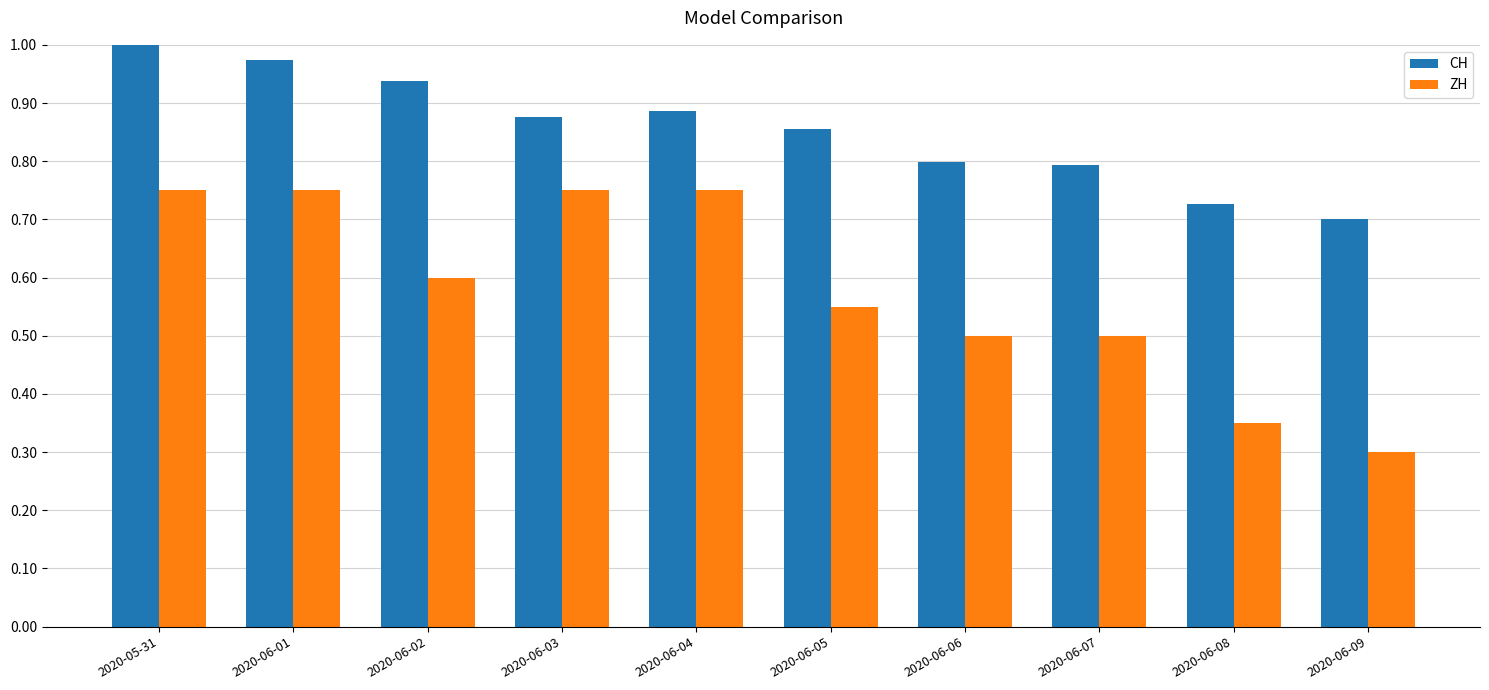

At 2020-05-31, list the series in order from smallest to largest.

ZH, CH